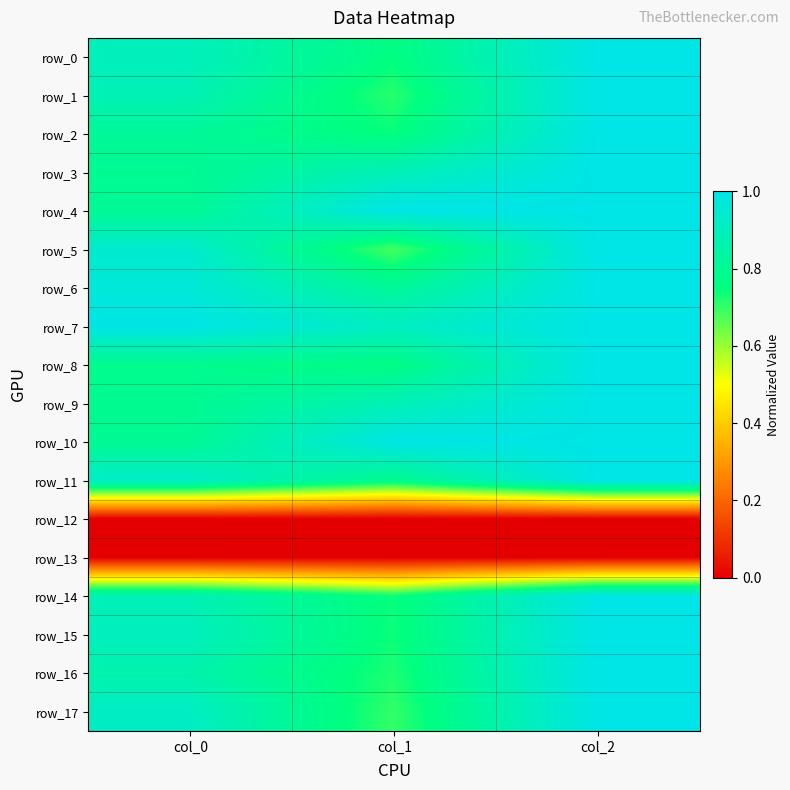

What is the total value across all series at col_1?

12.8